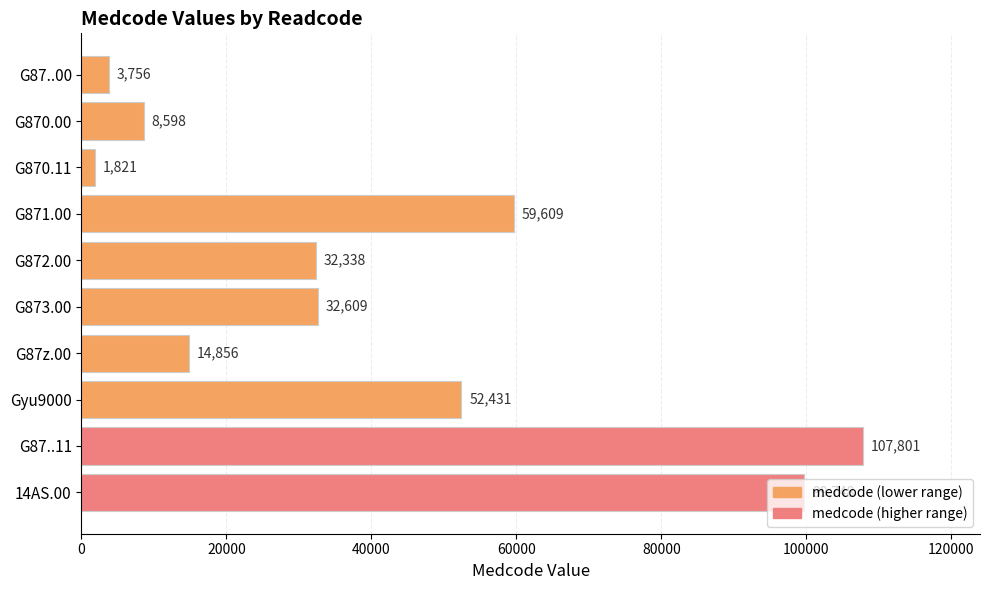

Rank the categories by value from highest to lowest.

G87..11, 14AS.00, G871.00, Gyu9000, G873.00, G872.00, G87z.00, G870.00, G87..00, G870.11